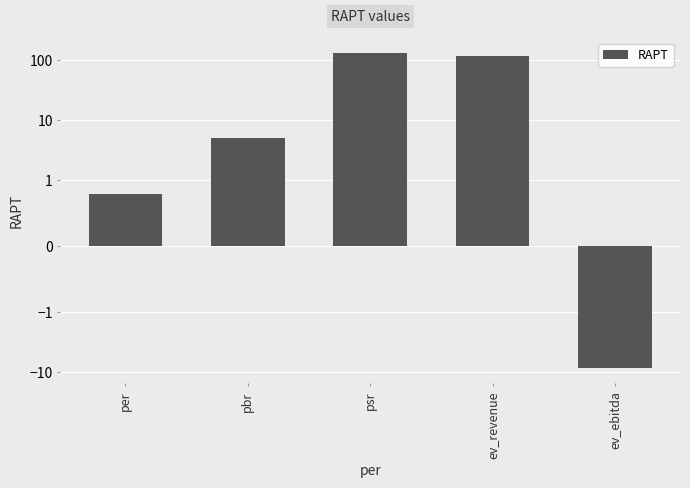

How many values are below 5?

2